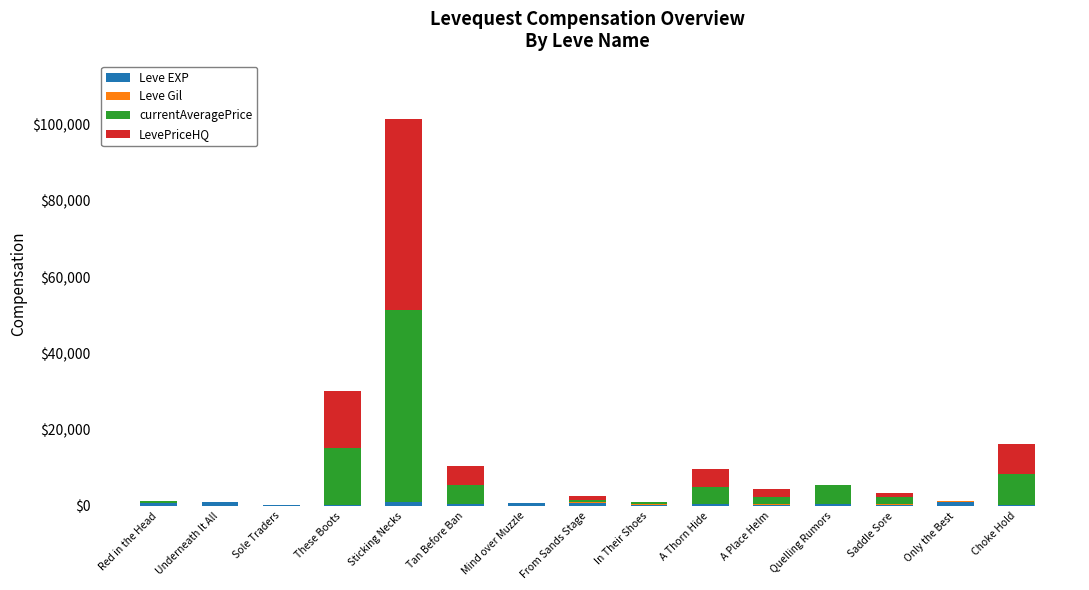

Are the bars grouped side by side (vs. stacked)?

No